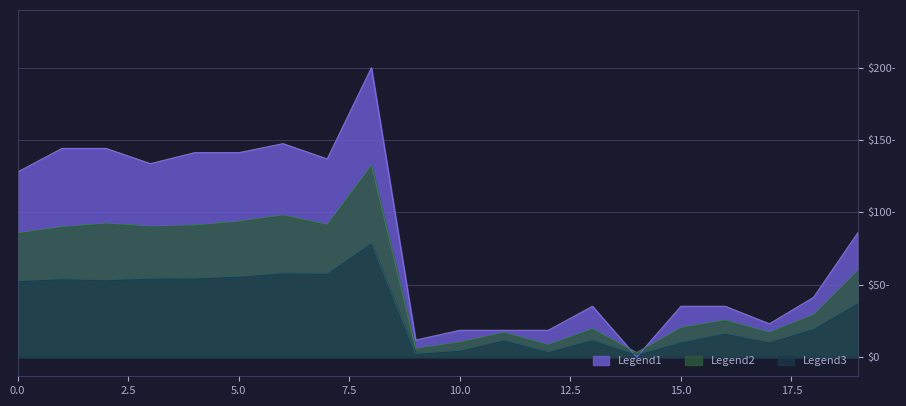

Reading left to right, list all the values displayed in this chart.

Legend1: 0=96.0	1=108.2	2=108.2	3=100.2	4=106.0	5=106.0	6=110.6	7=102.7	8=150.0	9=8.8	10=13.8	11=13.8	12=13.8	13=26.3	14=0.0	15=26.3	16=26.3	17=17.2	18=30.9	19=64.4
Legend2: 0=64.5	1=67.7	2=69.5	3=68.0	4=68.5	5=70.5	6=73.8	7=68.9	8=99.6	9=4.6	10=7.9	11=13.0	12=6.5	13=14.8	14=2.3	15=15.4	16=19.3	17=13.0	18=22.2	19=45.1
Legend3: 0=39.7	1=40.6	2=40.1	3=40.9	4=41.0	5=41.9	6=43.6	7=43.4	8=59.3	9=1.9	10=3.5	11=8.9	12=2.8	13=8.9	14=1.4	15=7.8	16=12.4	17=7.8	18=14.7	19=28.2